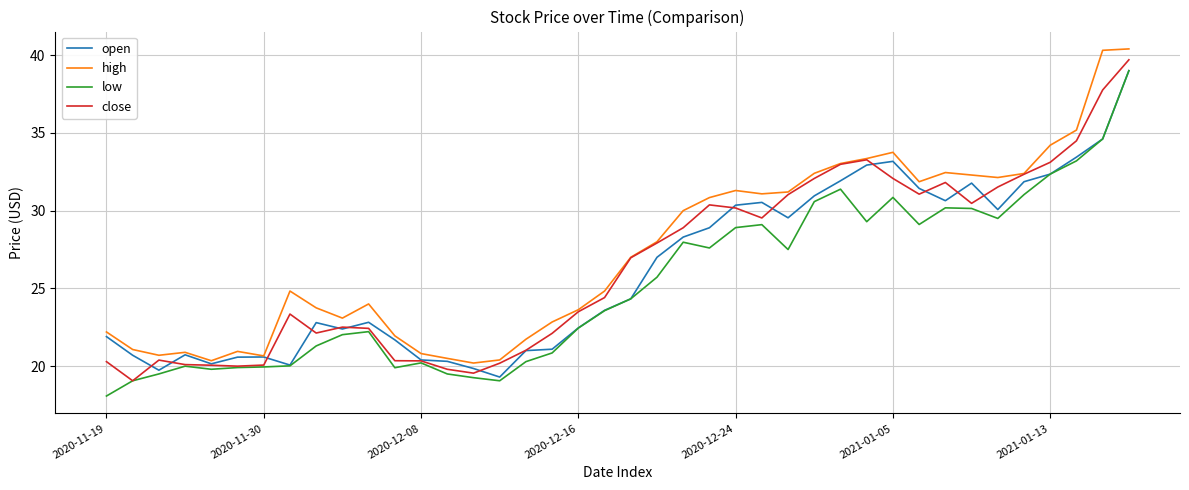

In open, how many points are lower than both neighbors (excluding endpoints)?

8